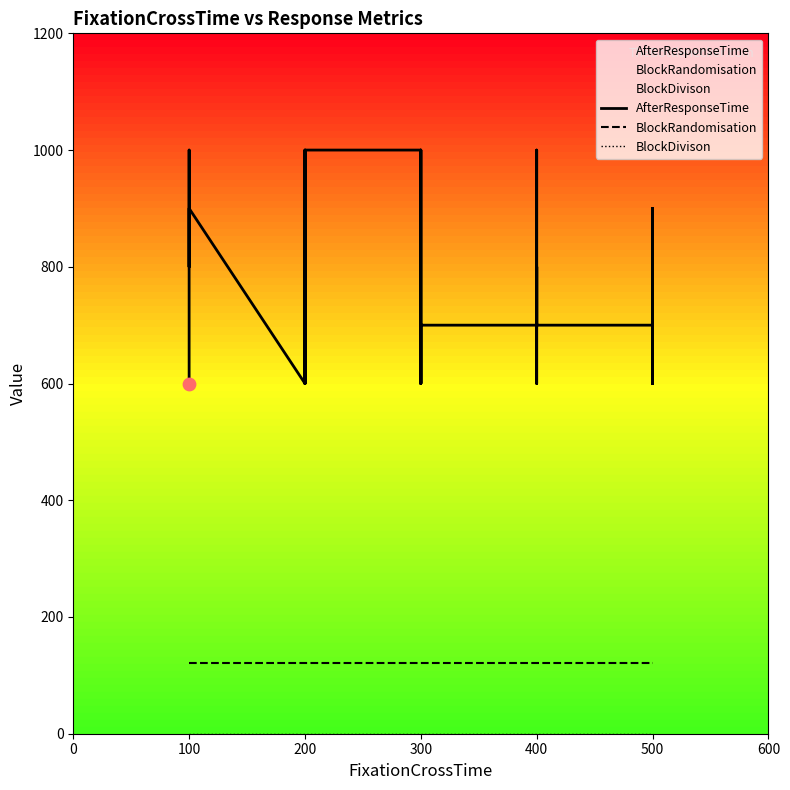

Is the value of BlockDivison at 200 greater than the value of BlockRandomisation at 200?

No